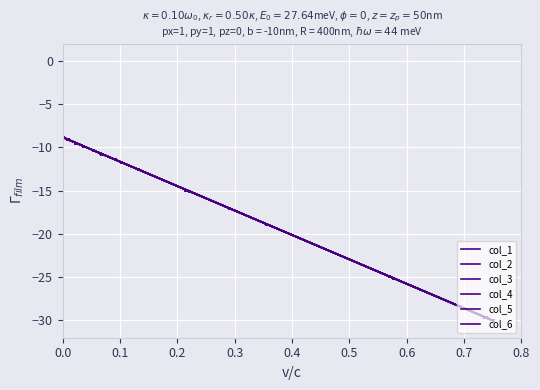

At how many categories does at least one series exceed -19?

17